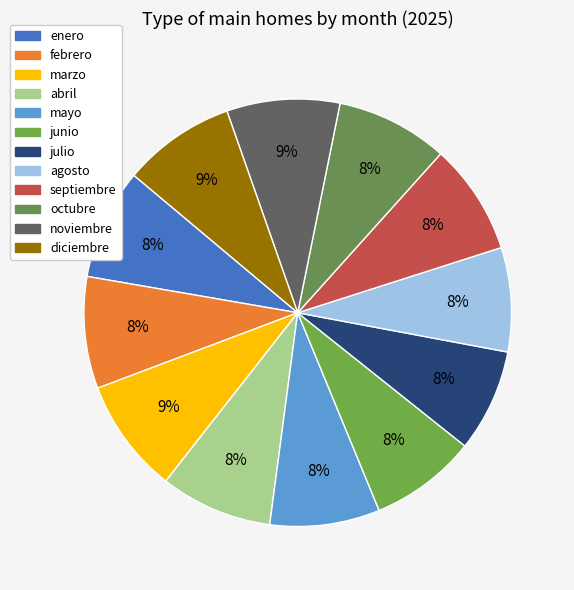

To the nearest percent, what is the combined percentage of junio and julio?

16%